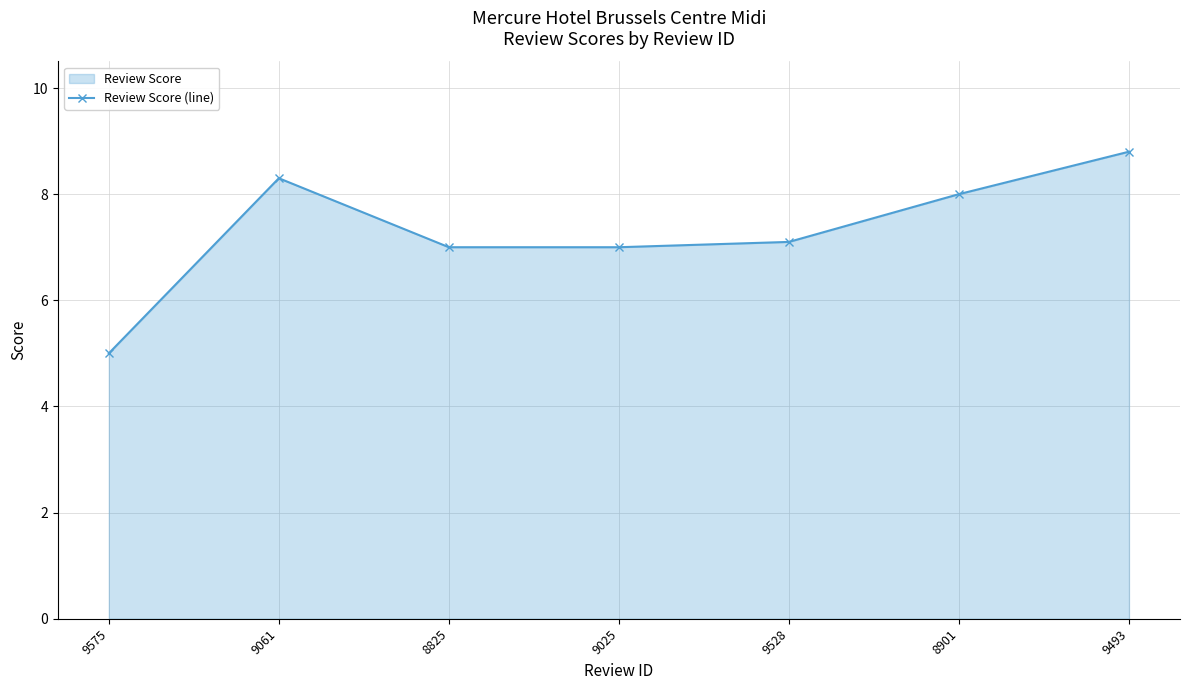

Rank the categories by value from lowest to highest.

9575, 8825, 9025, 9528, 8901, 9061, 9493